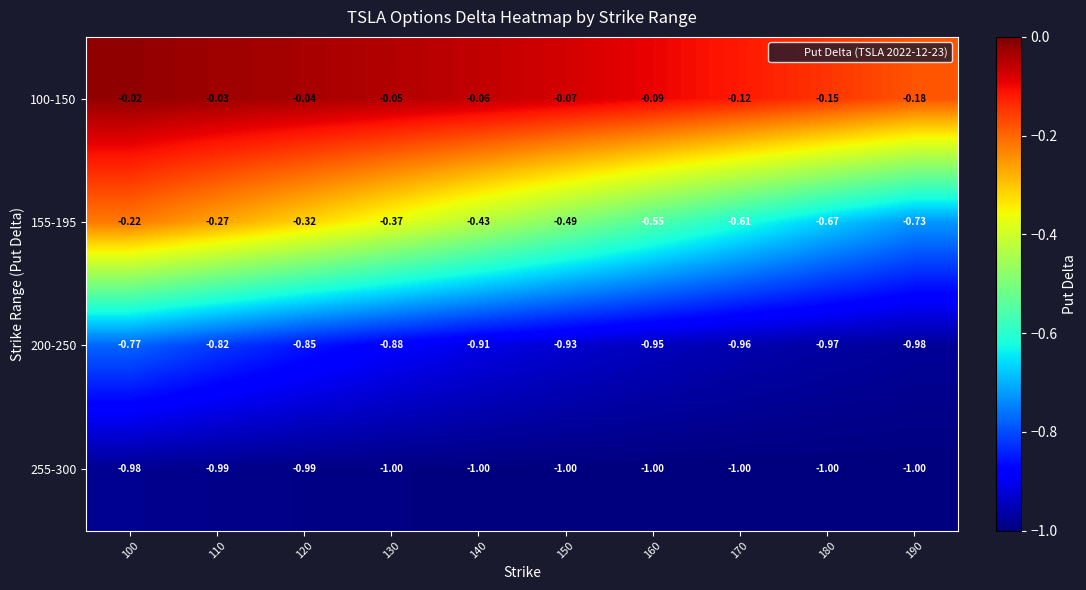

List the series in order of their peak value, lowest first.

255-300, 200-250, 155-195, 100-150